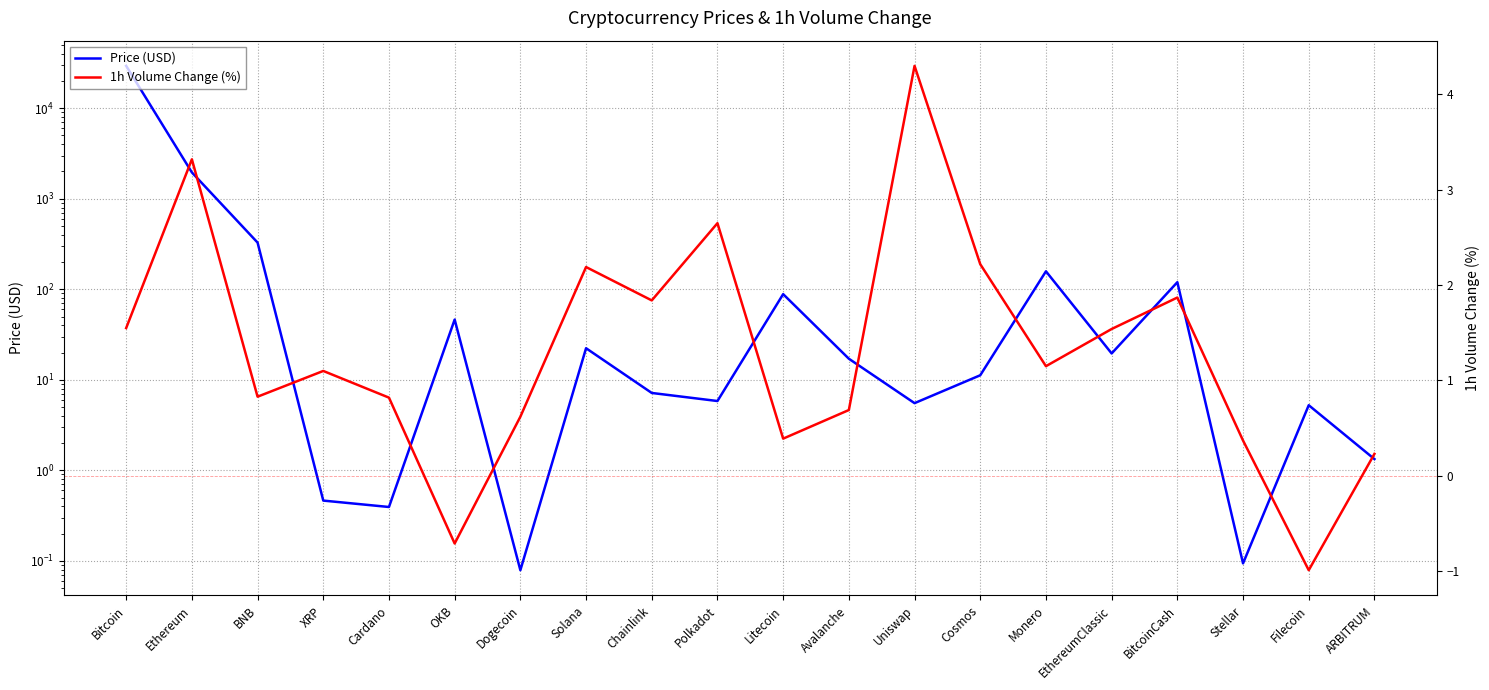

Reading right to left, transcribe all the data shown in this chart.

Price (USD): 1.3	5.2	0.1	119.7	19.6	157.9	11.2	5.5	17.1	88.3	5.8	7.2	22.3	0.1	46.3	0.4	0.5	327.9	1953.5	29352.2
1h Volume Change (%): 0.2	-1.0	0.4	1.9	1.5	1.1	2.2	4.3	0.7	0.4	2.6	1.8	2.2	0.6	-0.7	0.8	1.1	0.8	3.3	1.6